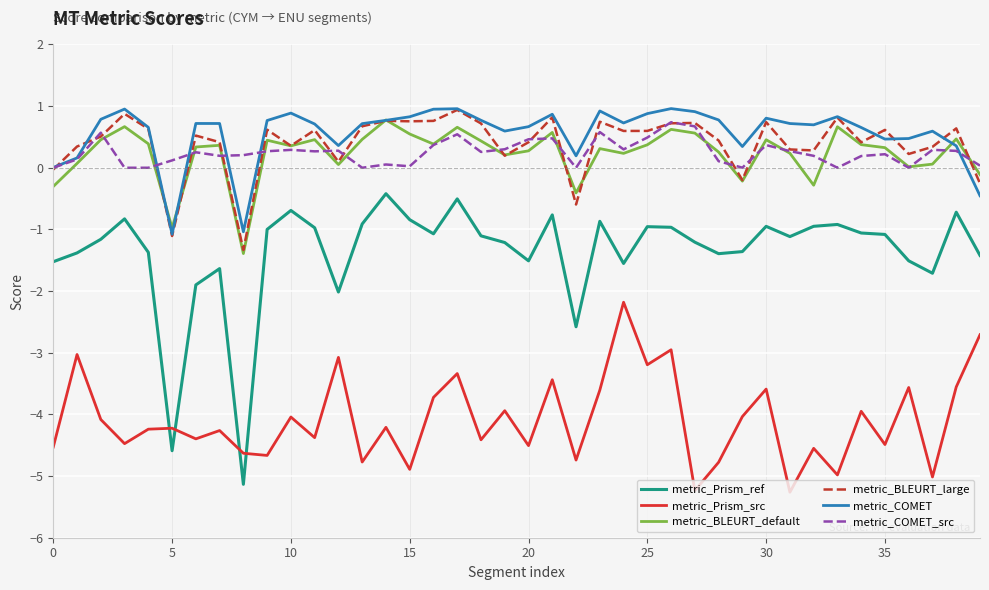

What is the smallest value displayed?

-5.3